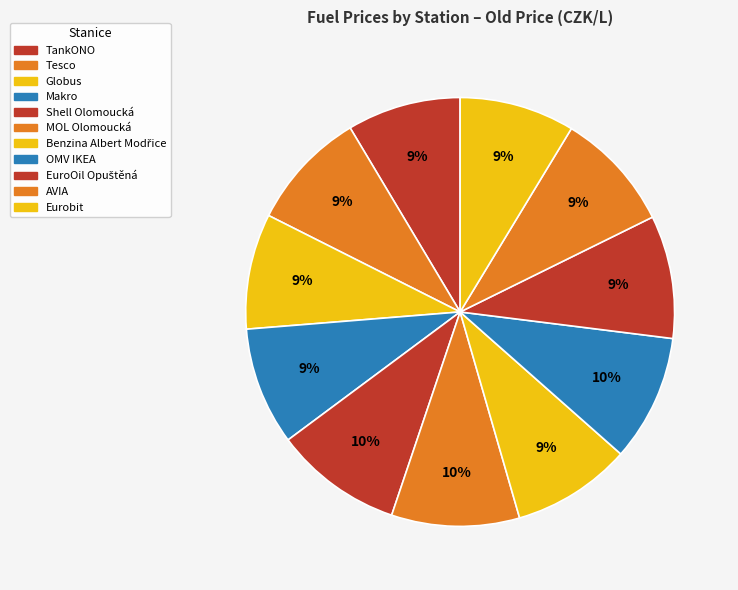

True or false: EuroOil Opuštěná accounts for 2% of the total.

False